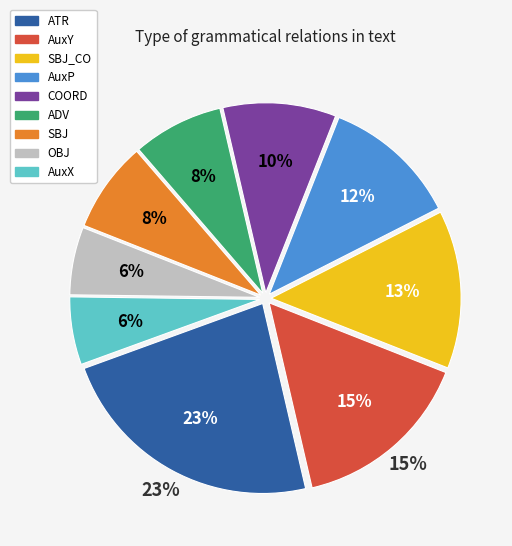

Rank the categories by value from highest to lowest.

ATR, AuxY, SBJ_CO, AuxP, COORD, ADV, SBJ, OBJ, AuxX